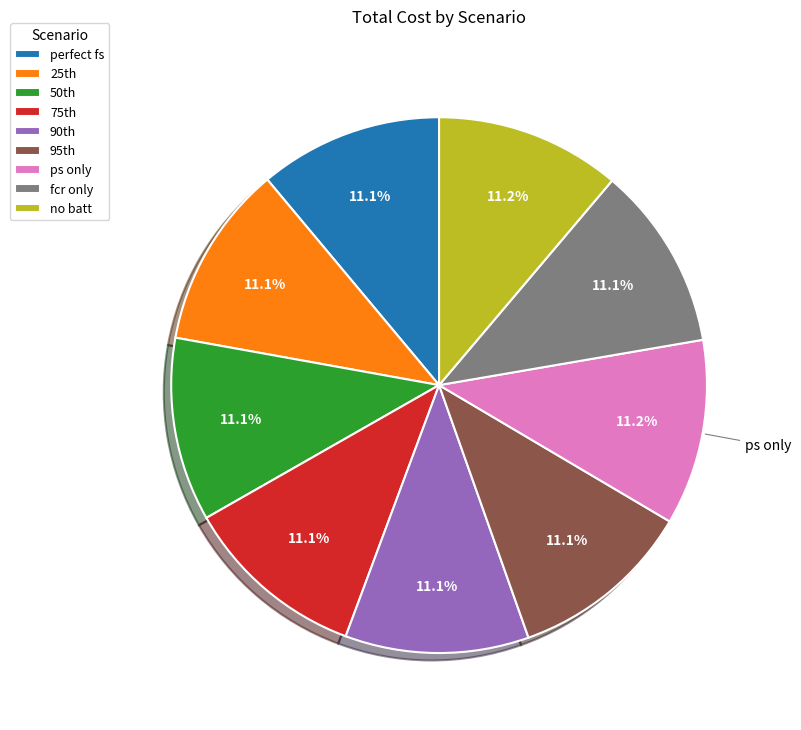

What portion of the pie excludes no batt?

88.8%